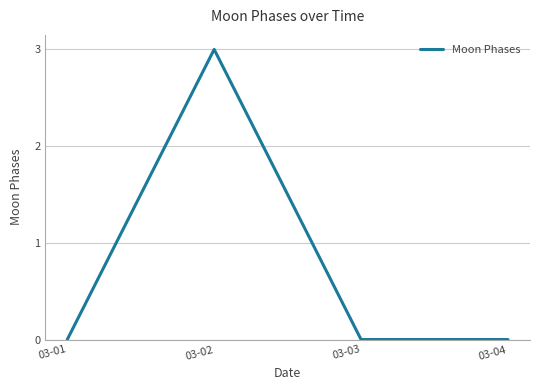

Is this an area chart (filled region under the line)?

No